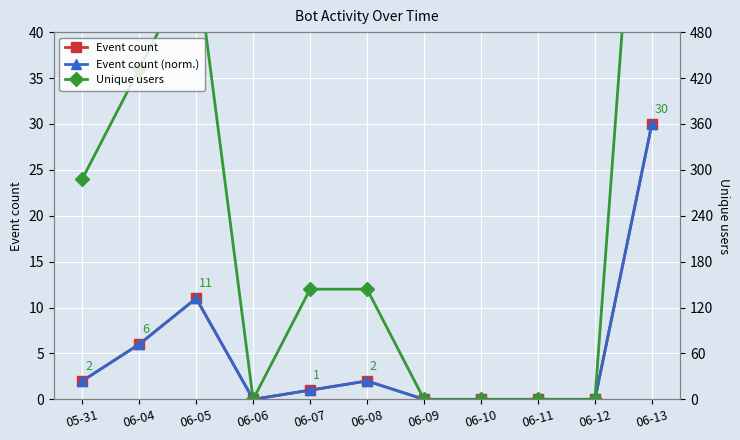

True or false: Event count and Unique users cross at least once.

False